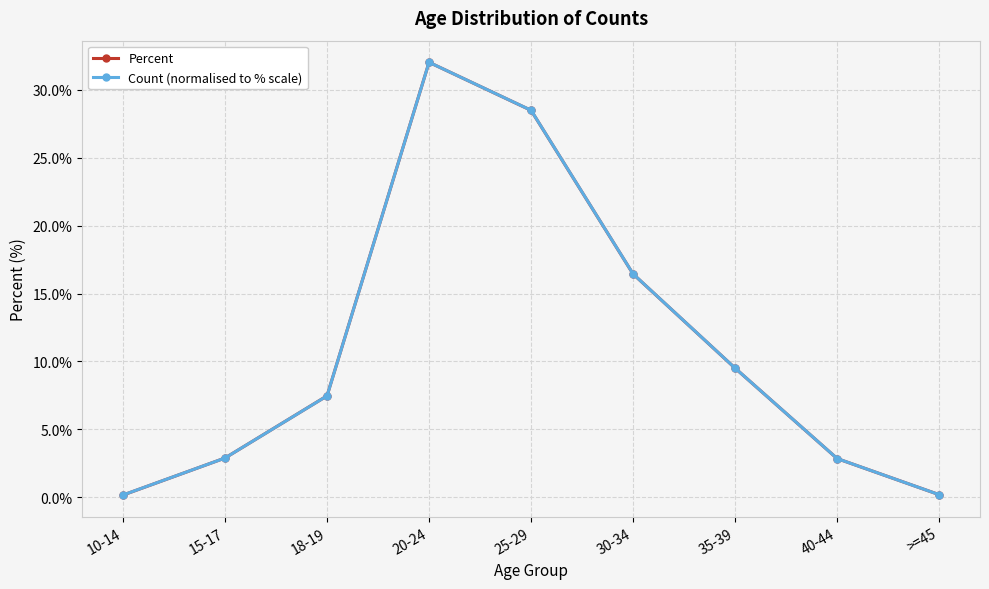

True or false: Percent has a value of 27.3 at 30-34.

False